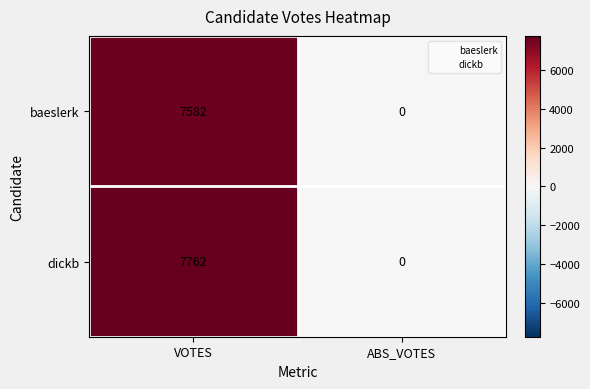

Is it true that dickb equals -2872 at ABS_VOTES?

False